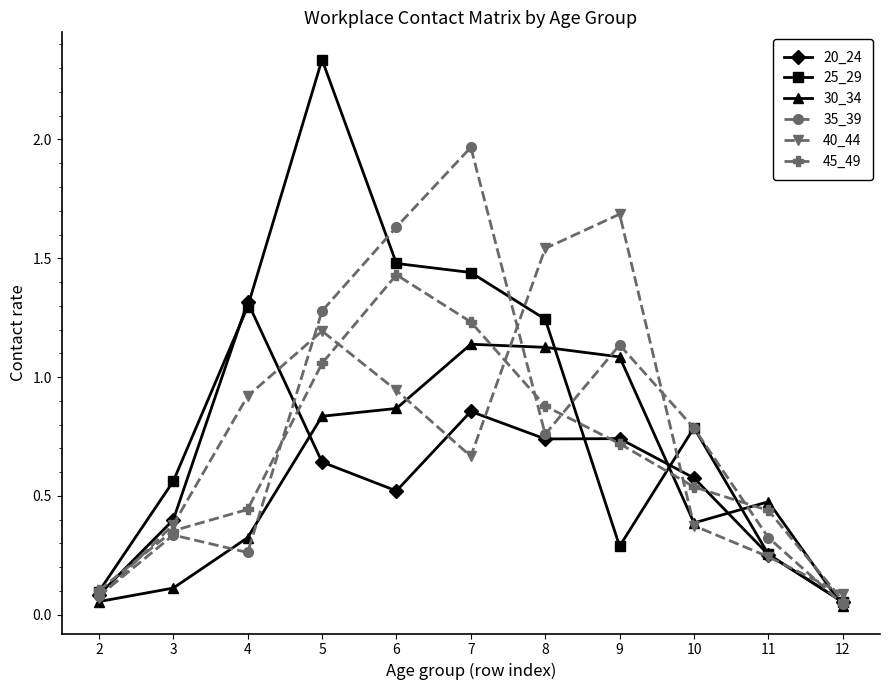

List the series in order of their peak value, highest first.

25_29, 35_39, 40_44, 45_49, 20_24, 30_34